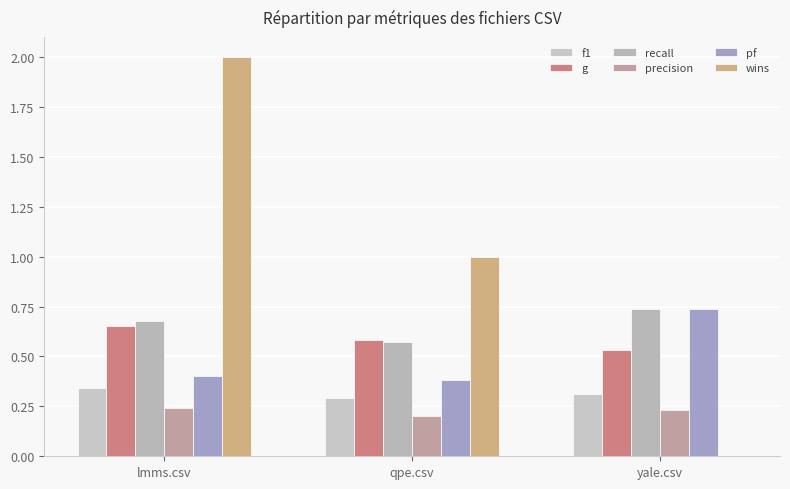

Which has a higher value, yale.csv or lmms.csv?

lmms.csv